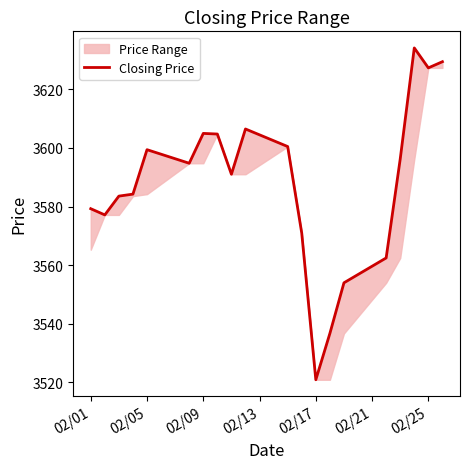

True or false: the data shows 6225.5 at 02/01.

False